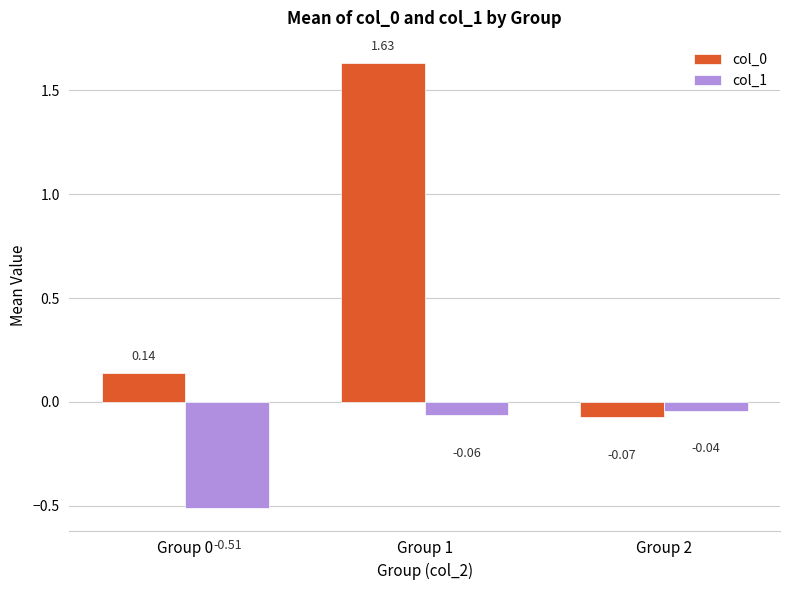

What is the difference between the highest and lowest values at Group 0?

0.6